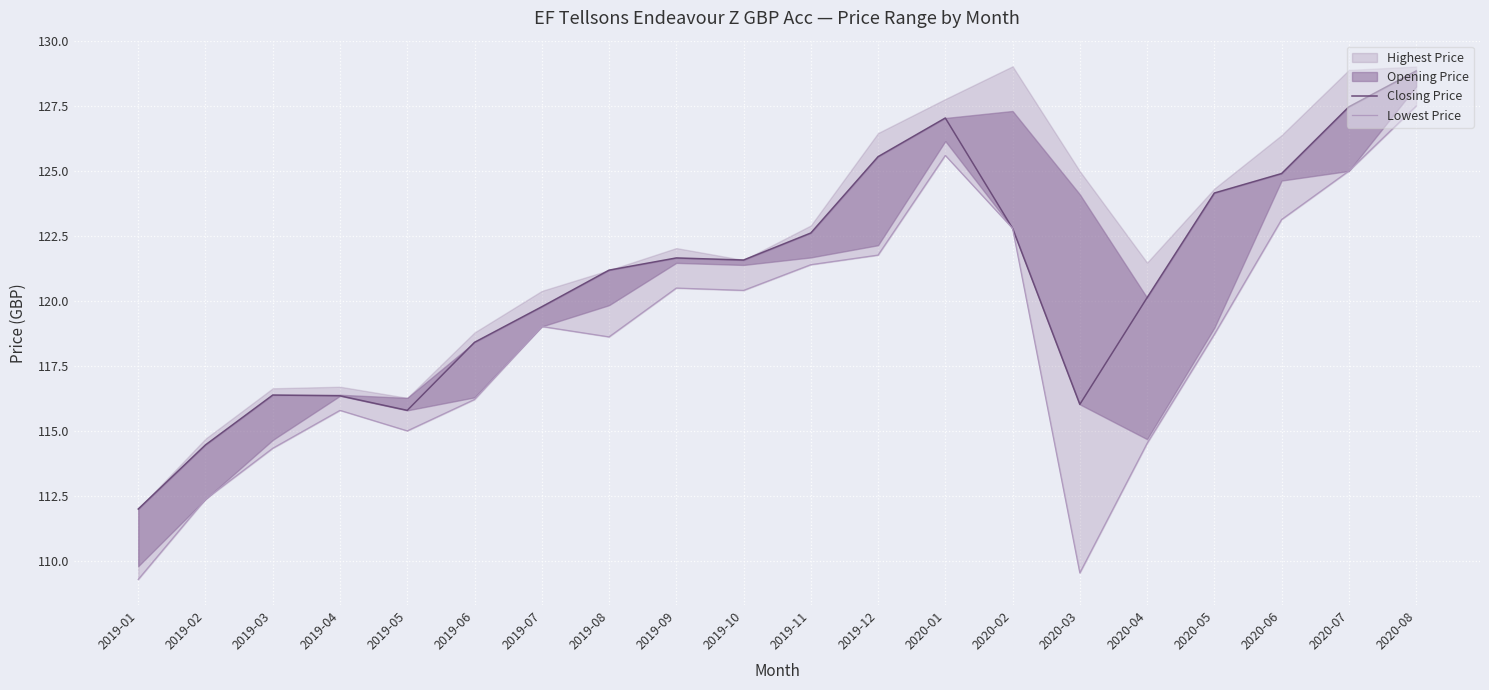

What is the difference between the Lowest Price values at 2020-02 and 2020-08?

4.7